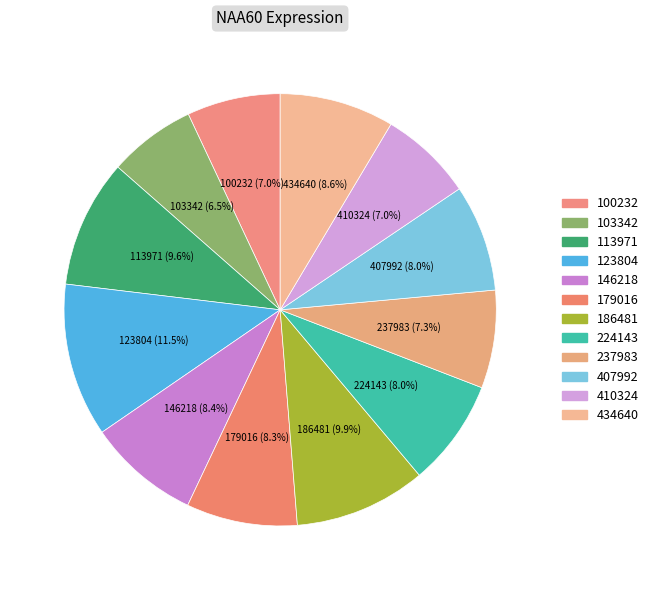

How many slices are in this pie chart?

12